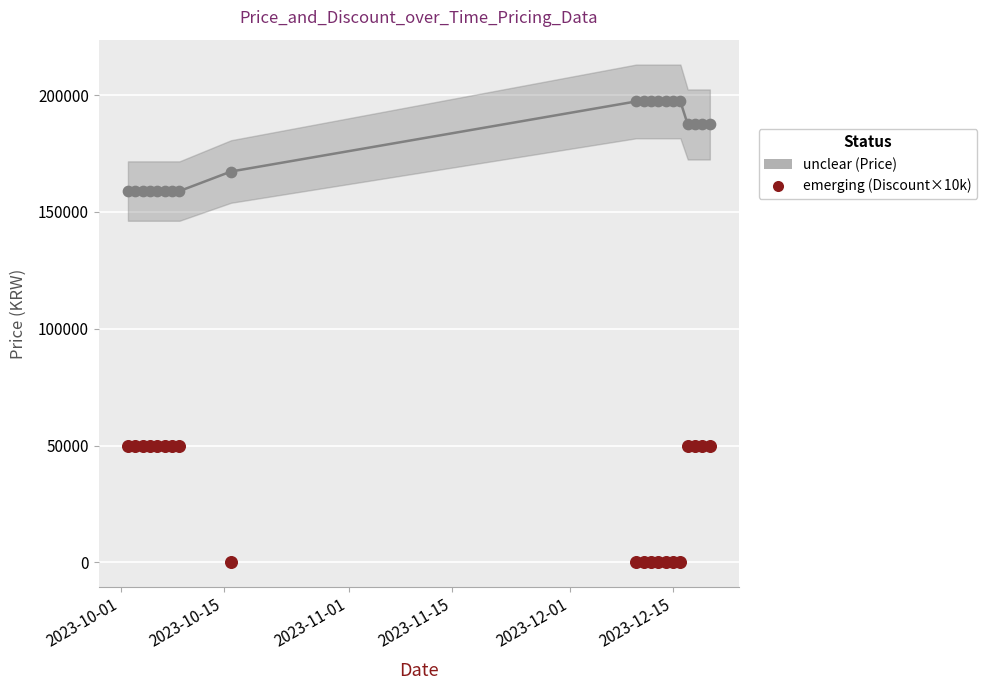

Across all data points, what is the range of Y values (max minus min)?

197300